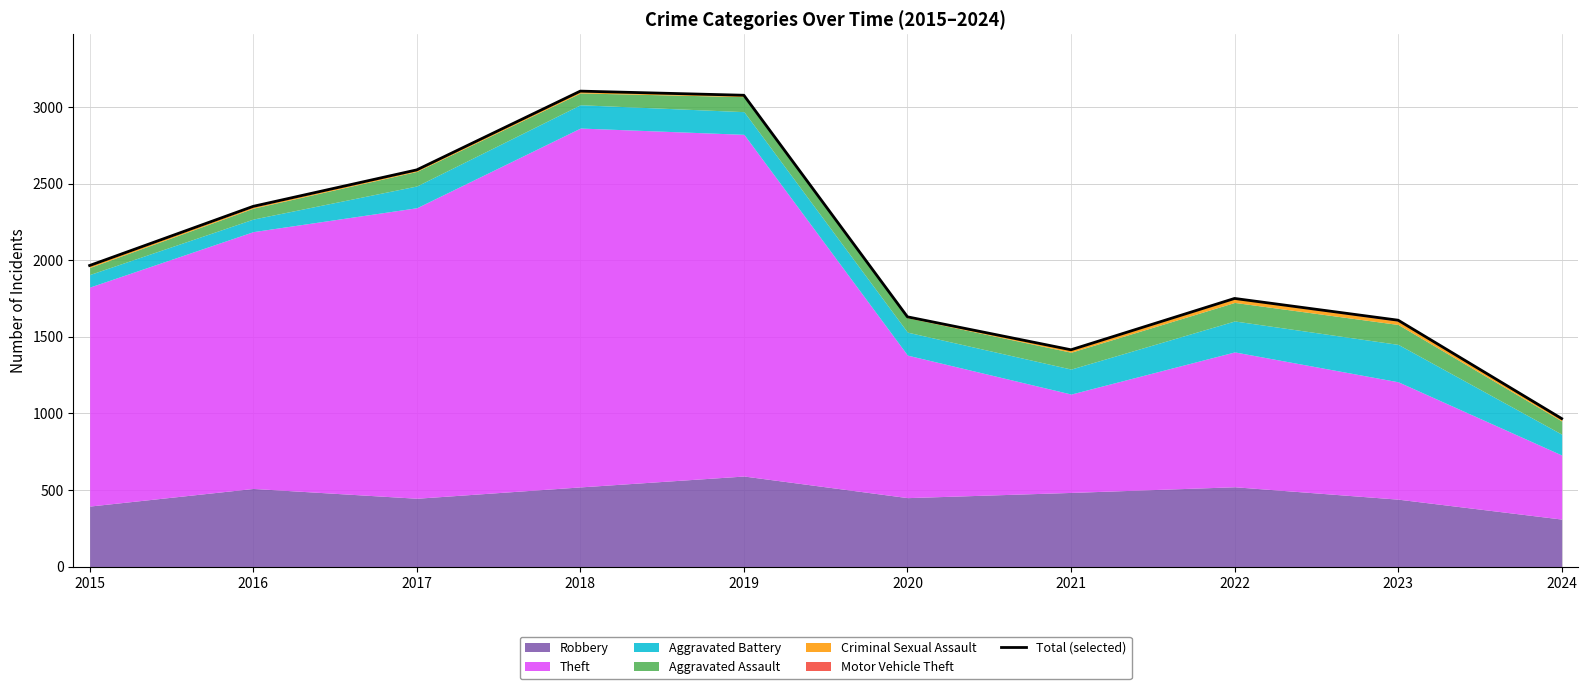

Approximately how many times larger is the value at 2016 compared to 2019?

0.8